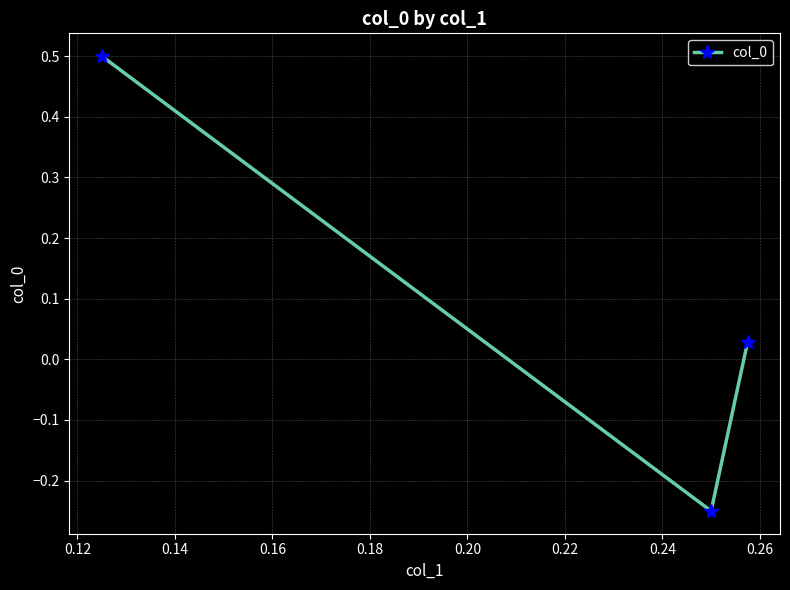

What is the sum of all values?

0.3